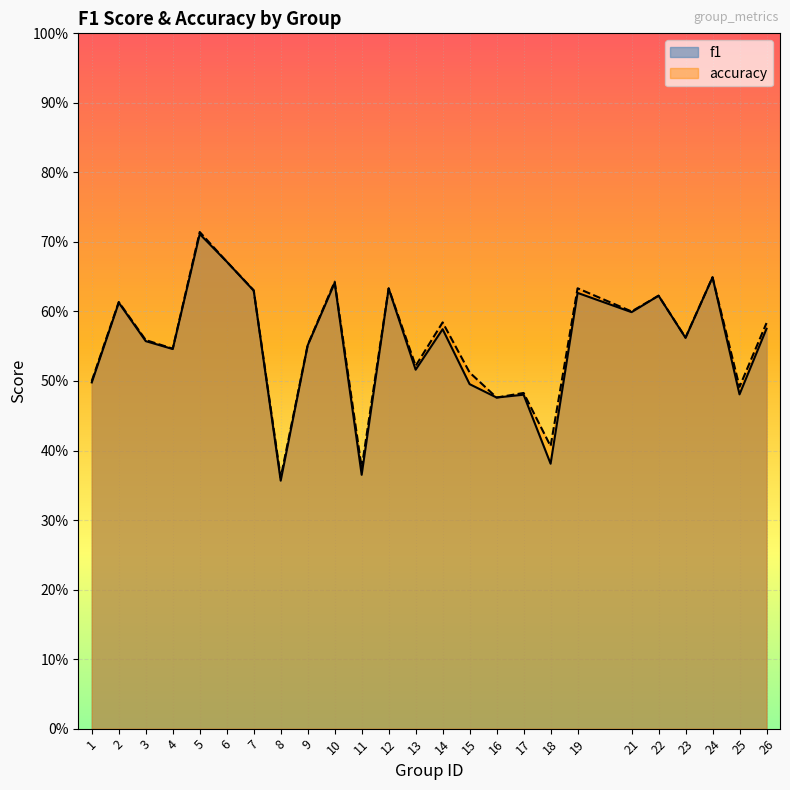

Where is f1 nearest to the value 0?

8